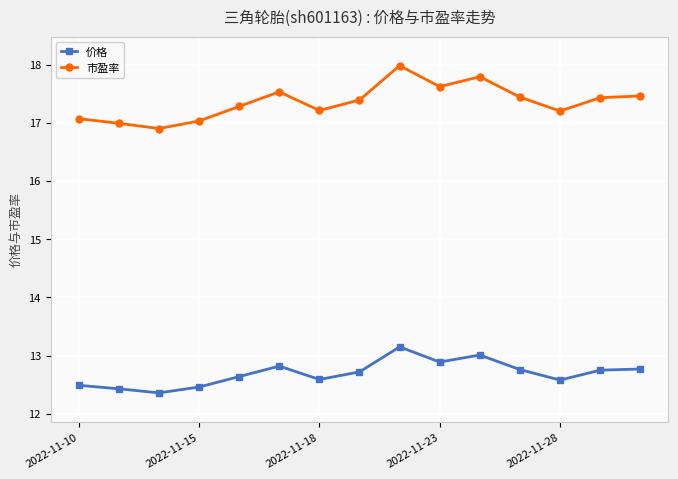

What is the average value of the 市盈率 series?

17.4